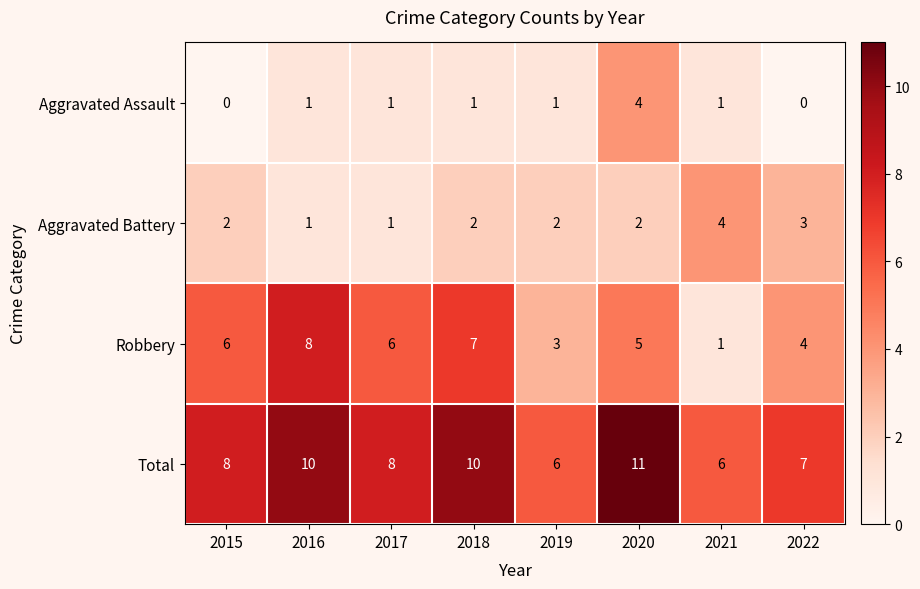

What is the difference between the highest and lowest values at 2015?

8